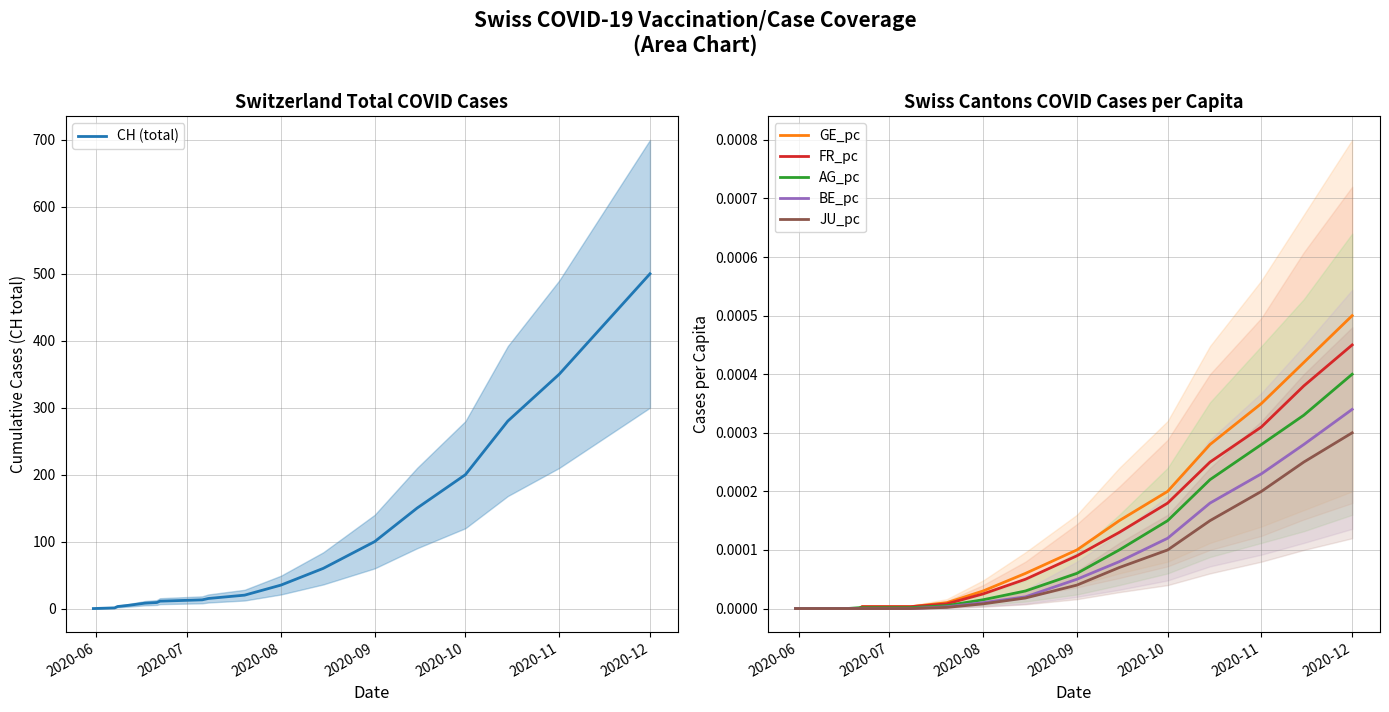

True or false: BE_pc has more than 0 interior local peaks.

False